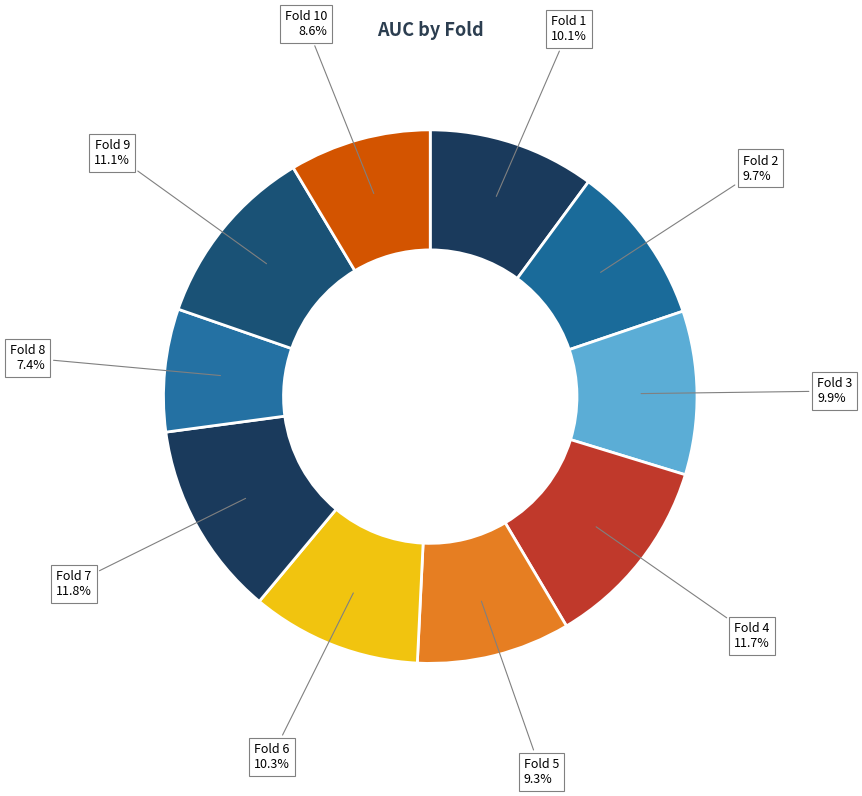

To the nearest percent, what is the average slice percentage?

10%